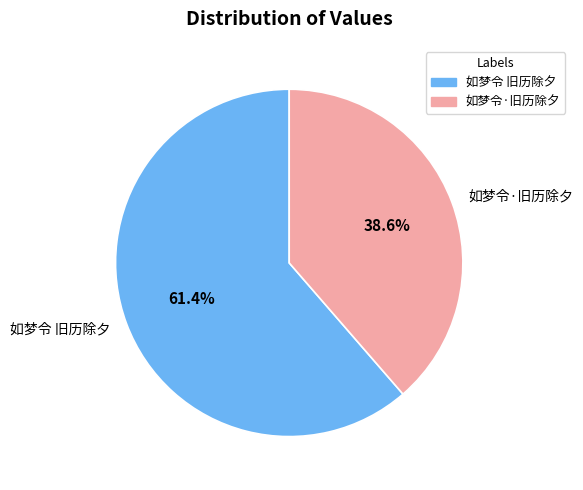

Between 如梦令·旧历除夕 and 如梦令 旧历除夕, which is larger?

如梦令 旧历除夕